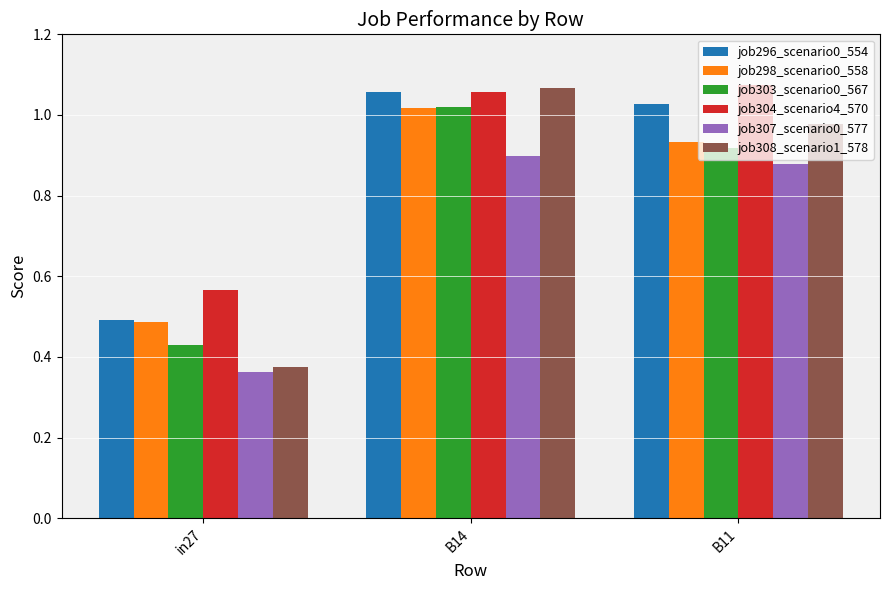

What is the spread (max minus min) of values at B11?

0.2